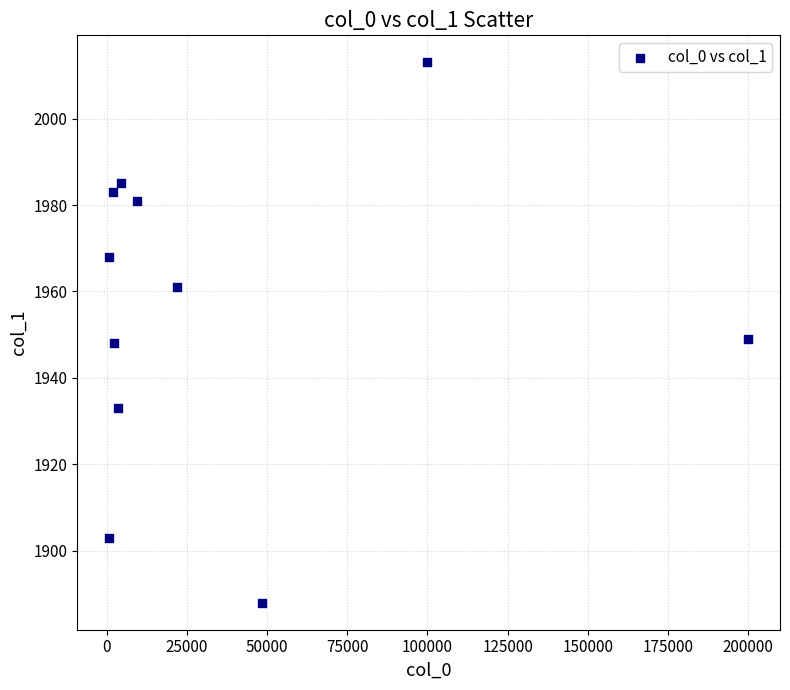

What is the range of Y values (max minus min)?

125